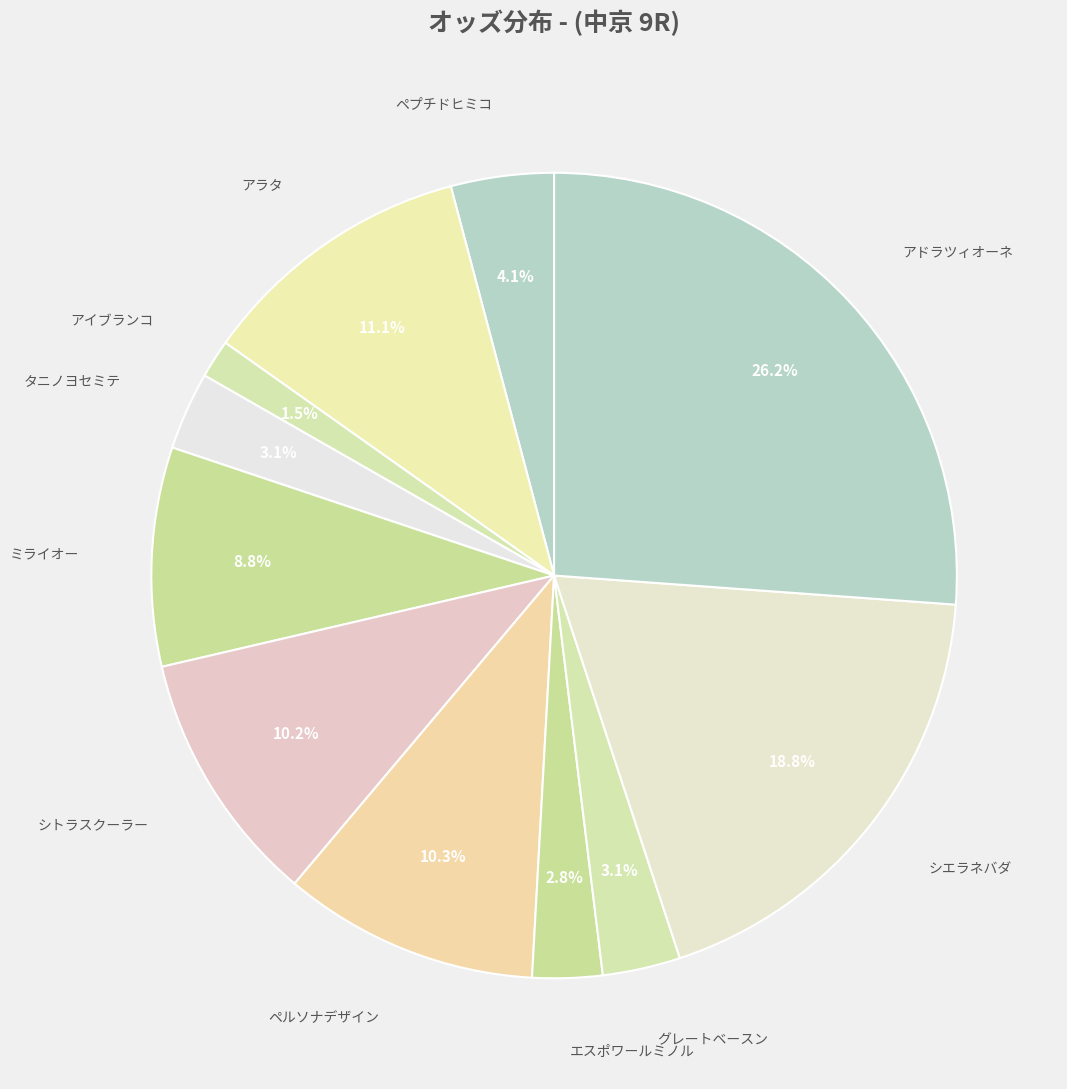

Which category has the biggest portion of the pie?

アドラツィオーネ